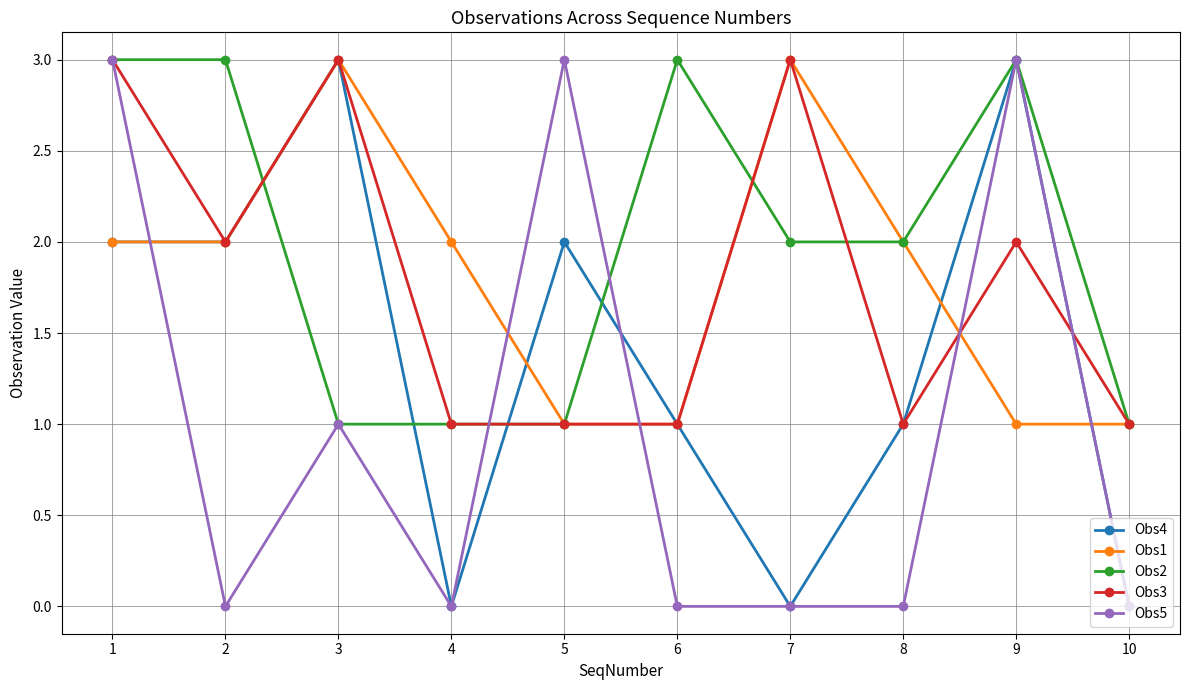

The Obs4 series shows 1 at 7. True or false?

False